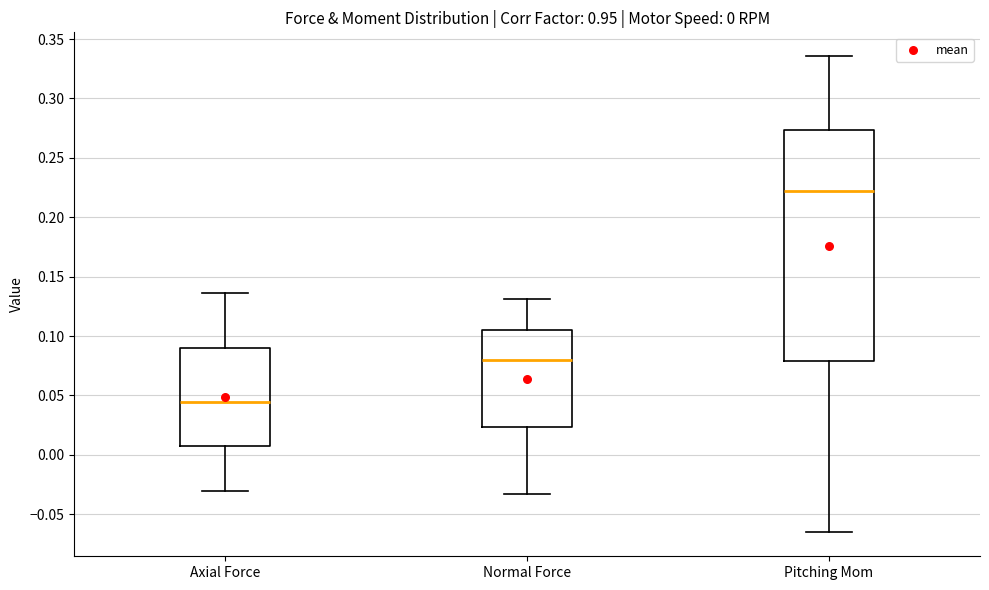

Which box's median line is the lowest?

Axial Force